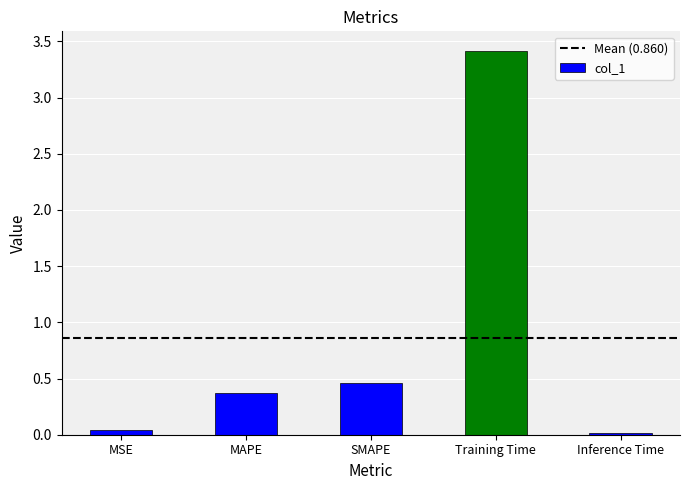

What is the difference between the values at Inference Time and SMAPE?

0.4